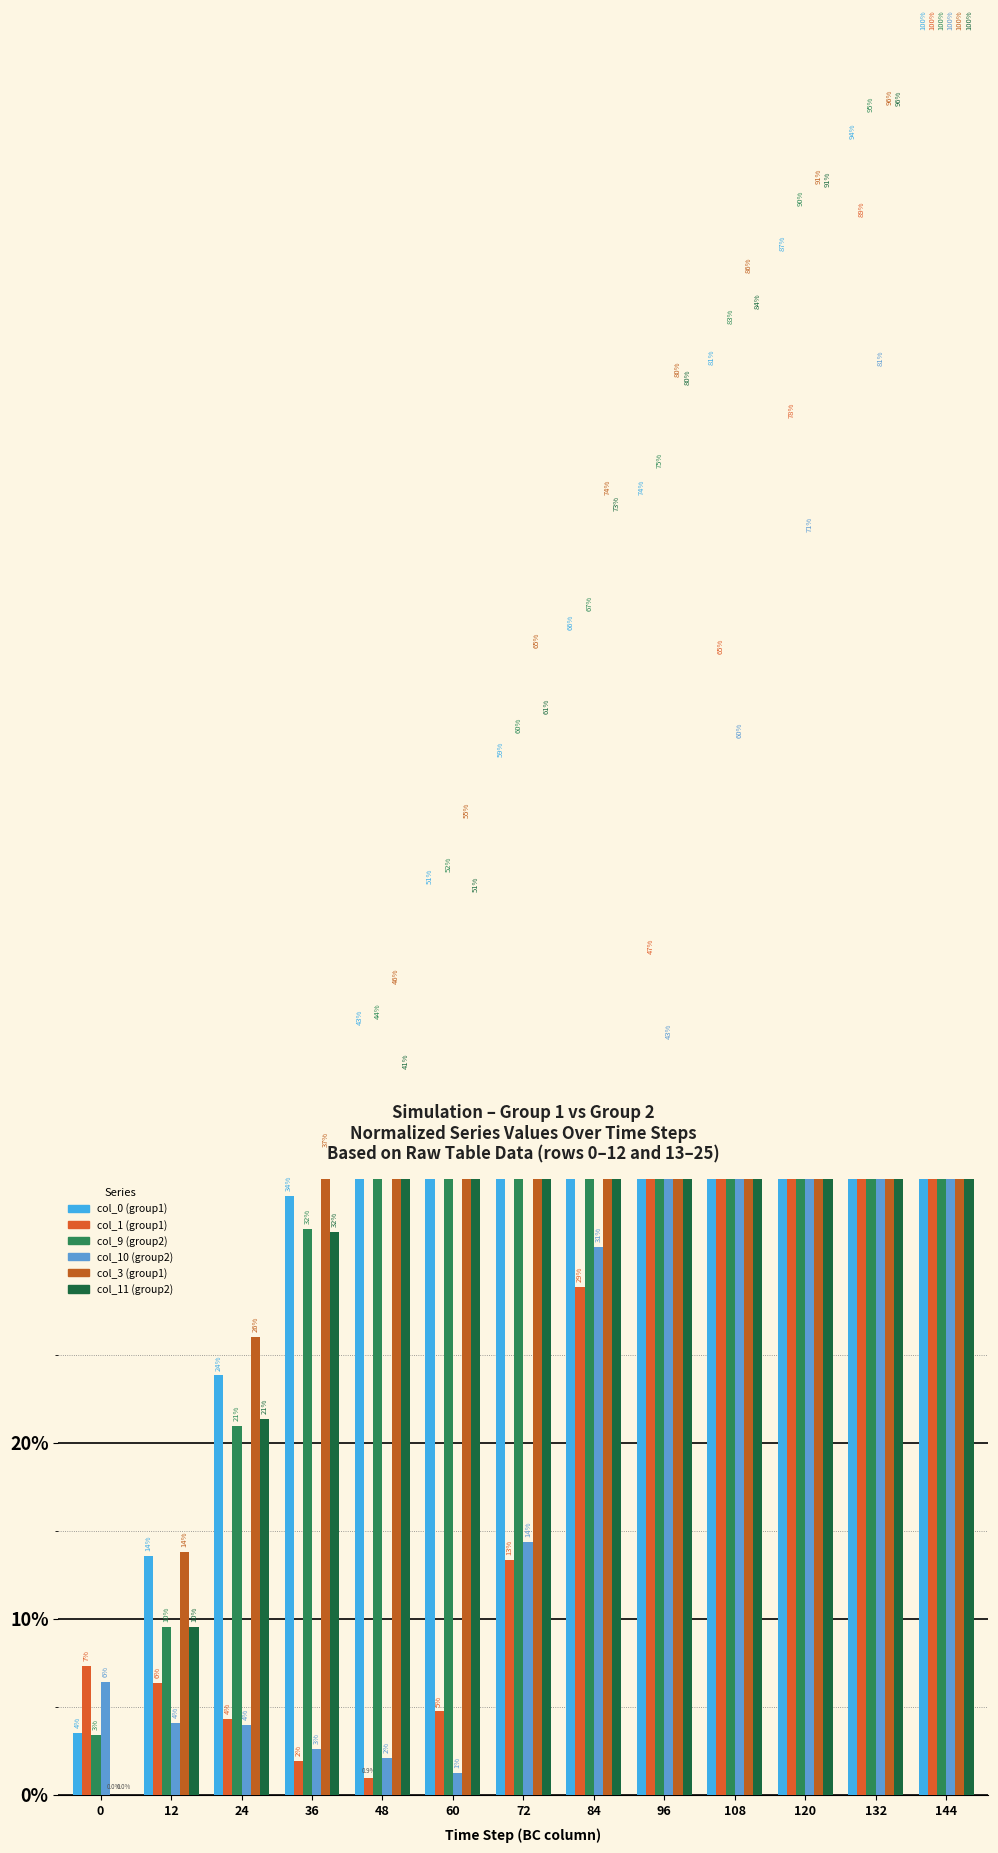

At which category is the sum across all series the highest?

144